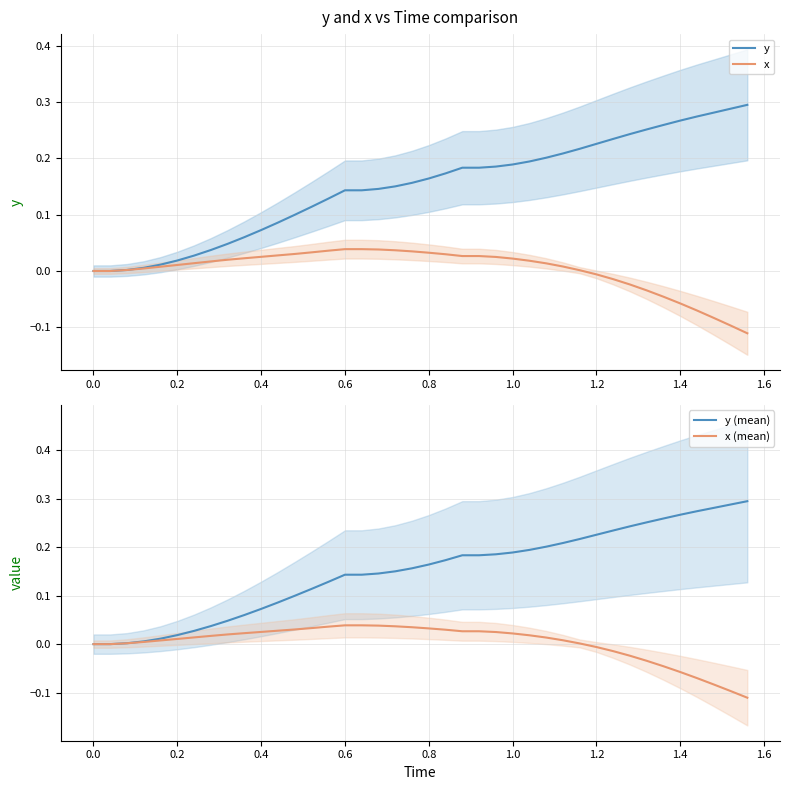

Which series has the largest total across all categories?

y